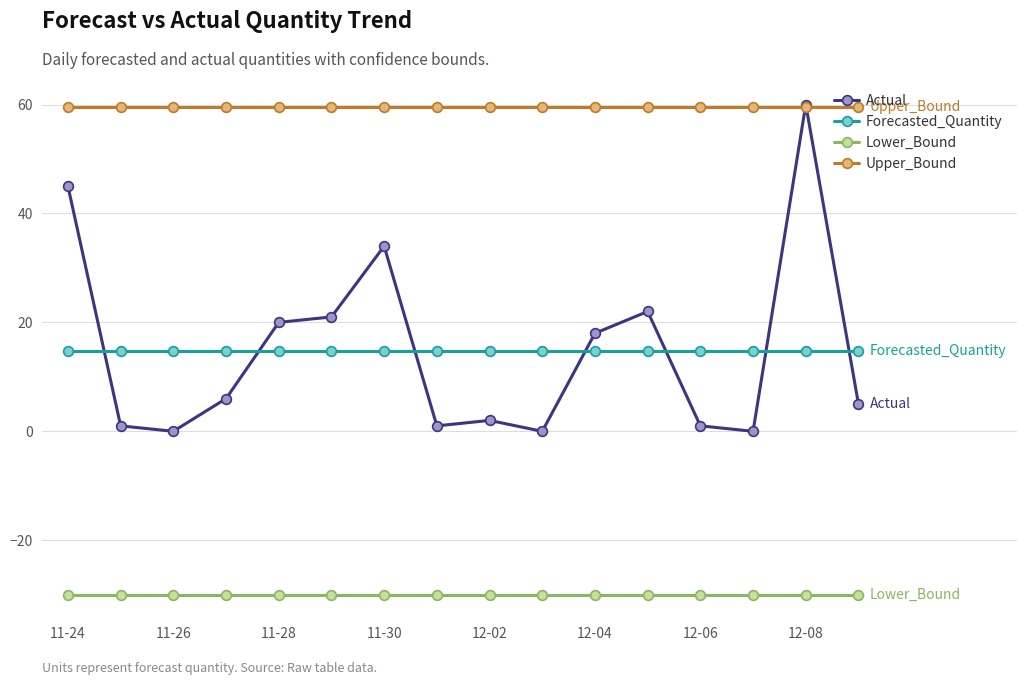

Which series has the widest spread of values?

Actual